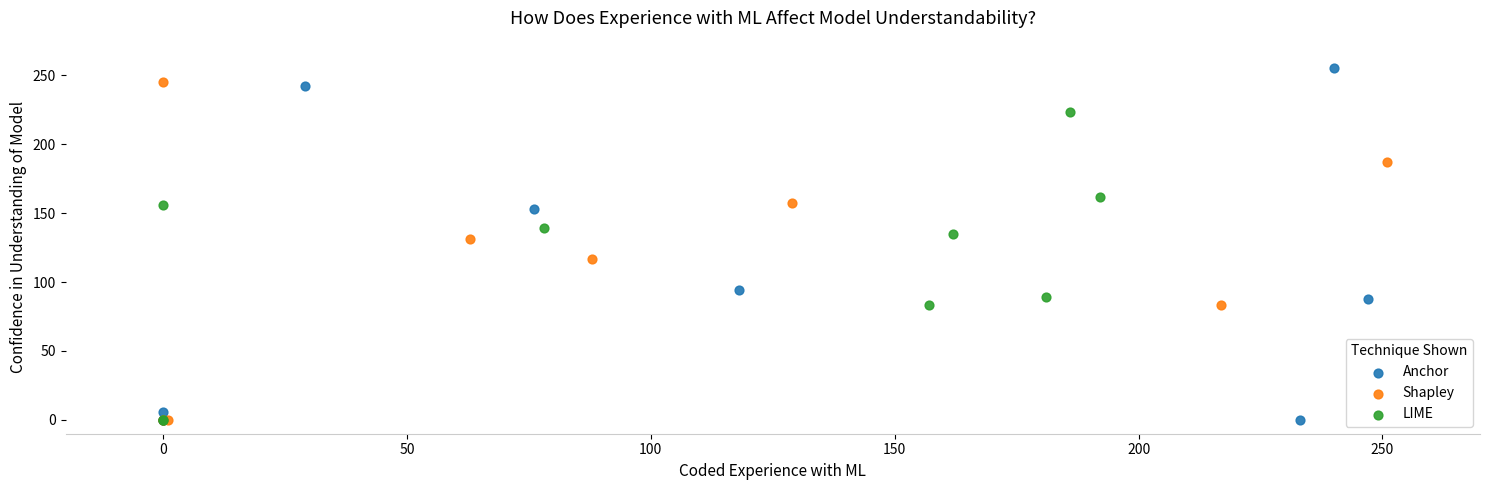

What are all the series names shown in the legend?

Anchor, Shapley, LIME